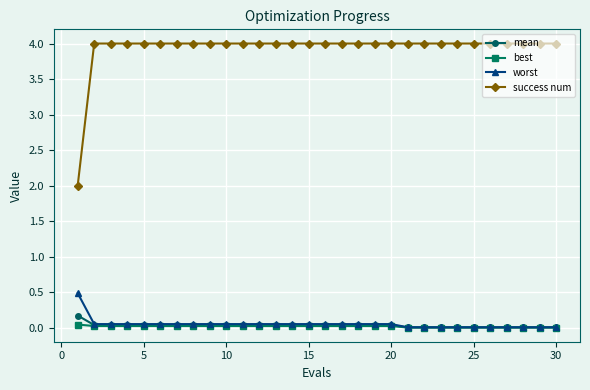

What is the value of the mean point at the 1st from the left?

0.2